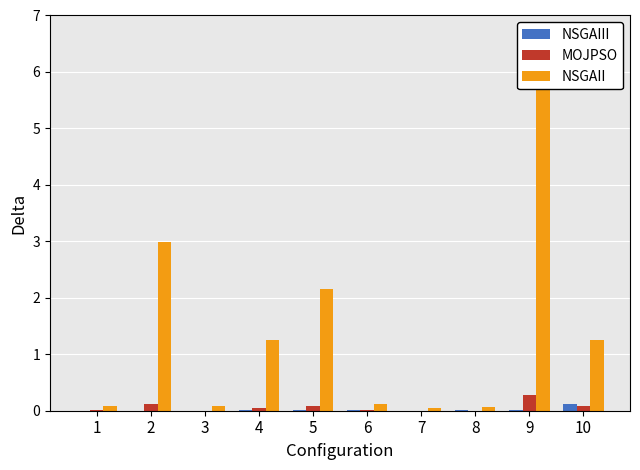

Which has a higher value, 9 or 3?

9